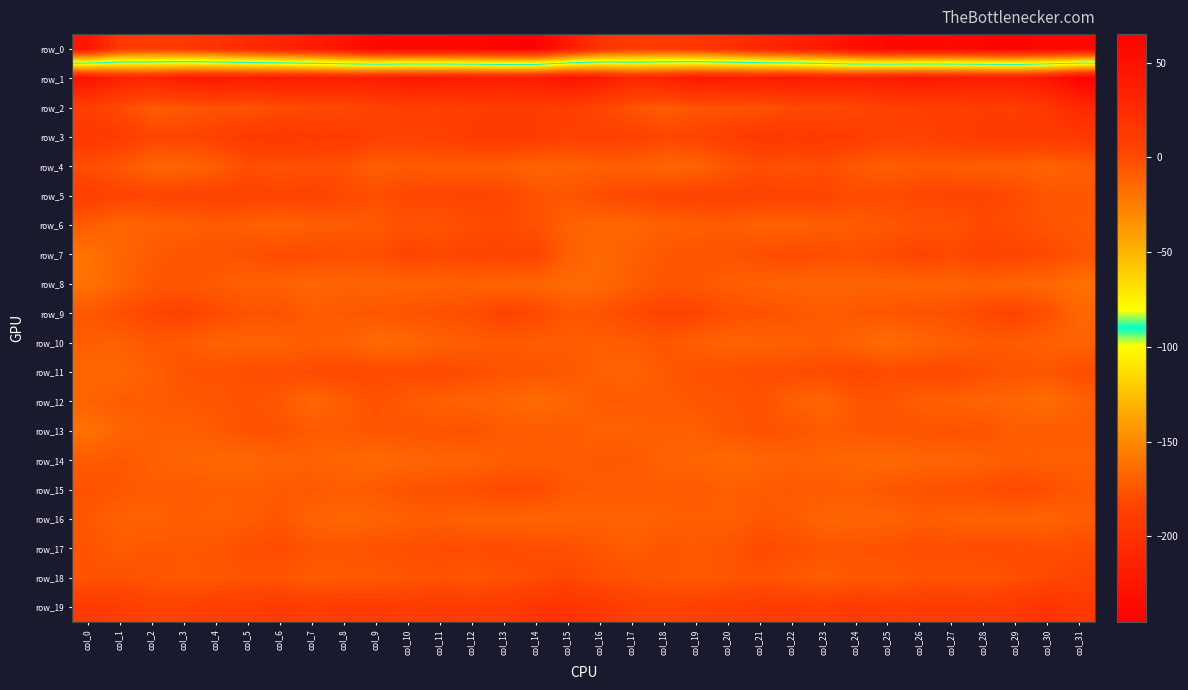

Rank the categories by row_4 value from highest to lowest.

col_23, col_5, col_21, col_0, col_7, col_8, col_6, col_22, col_20, col_1, col_24, col_10, col_26, col_27, col_11, col_12, col_31, col_13, col_4, col_25, col_28, col_17, col_29, col_9, col_16, col_15, col_30, col_19, col_14, col_2, col_3, col_18